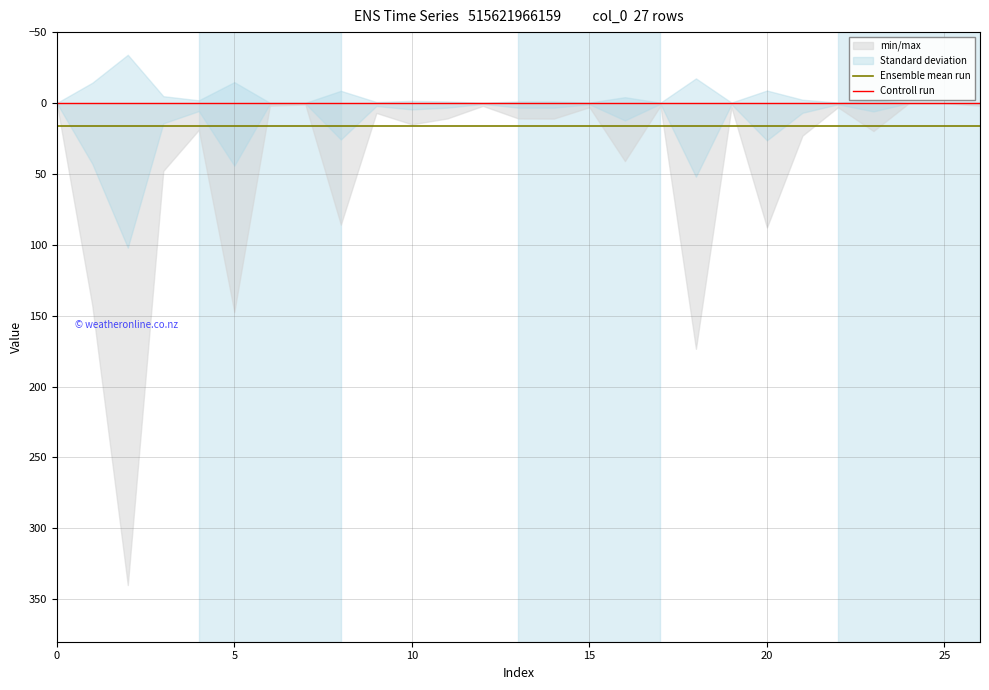

At how many categories does at least one series exceed 1?

27